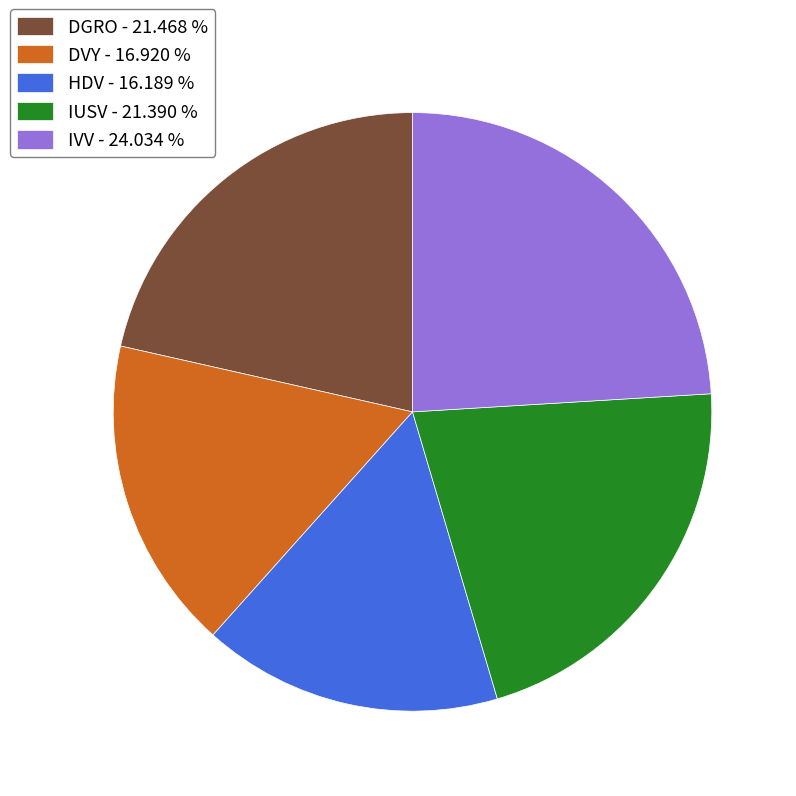

Does DGRO - 21.468 % account for over 50% of the chart?

No